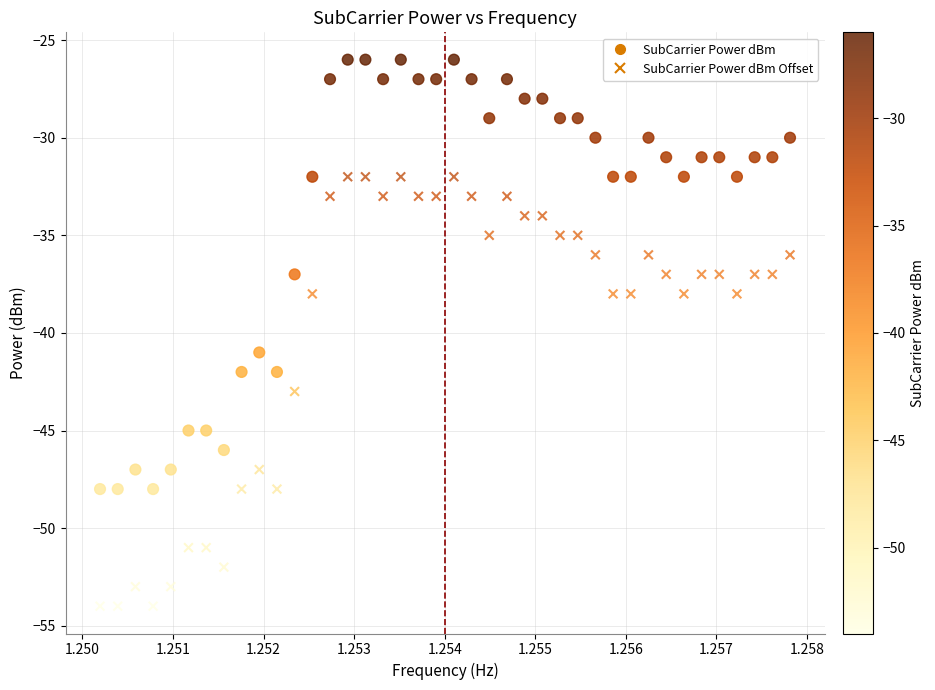

Across all data points, what is the range of Y values (max minus min)?

28